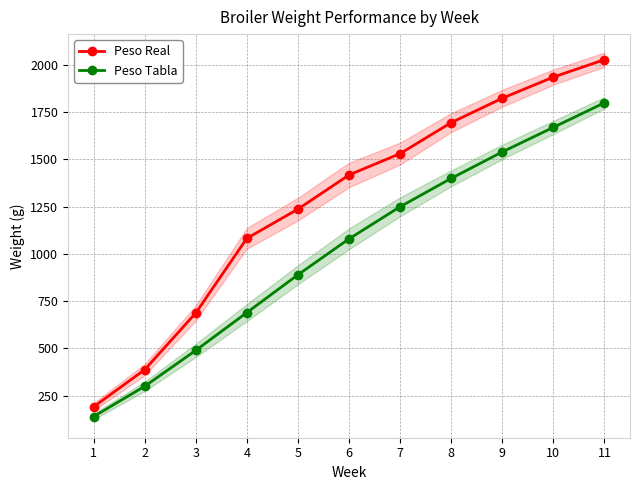

How many distinct data groups are displayed?

2